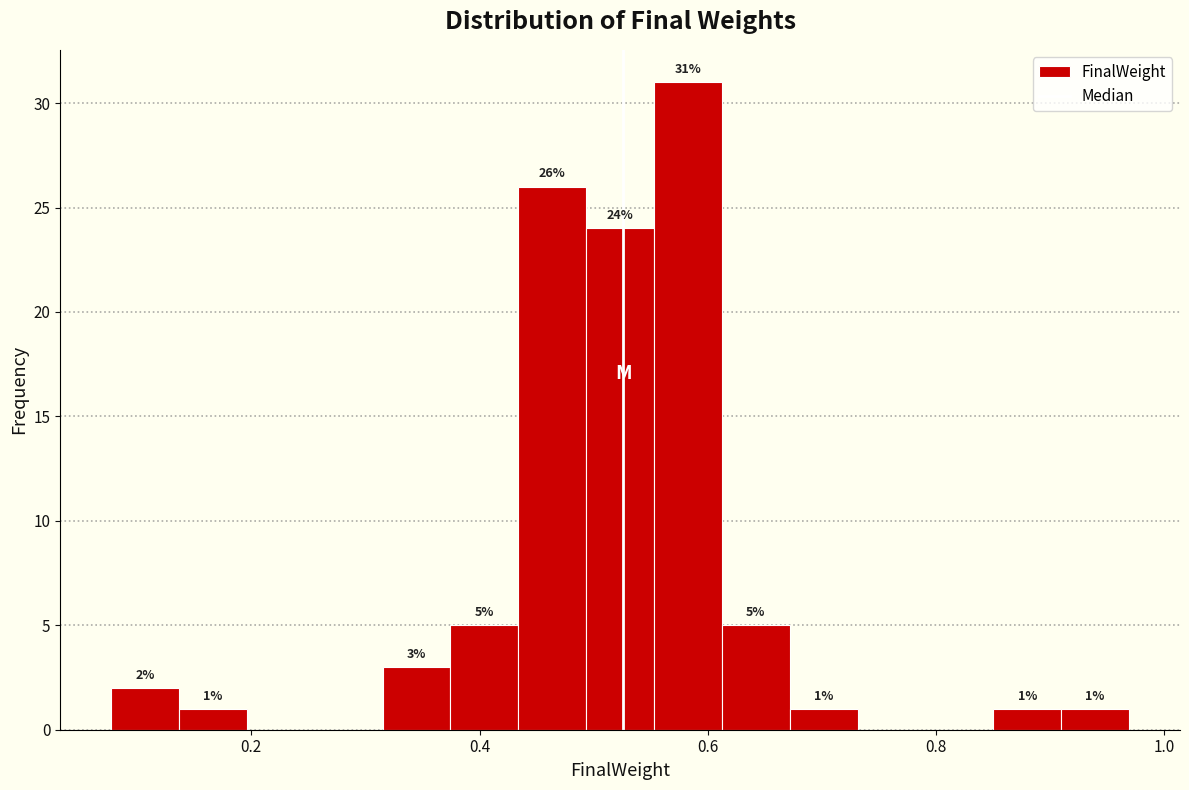

Around what value on the x-axis is the tallest bar? Give the approximate position of its centre, as read against the axis.

0.58